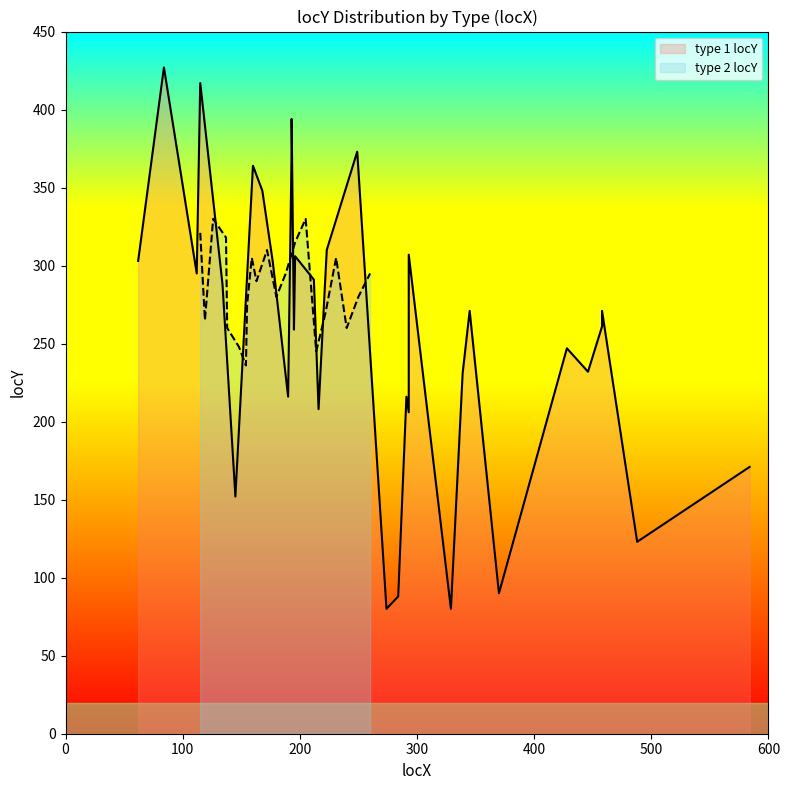

What is the lowest value of the type 2 locY series?

236